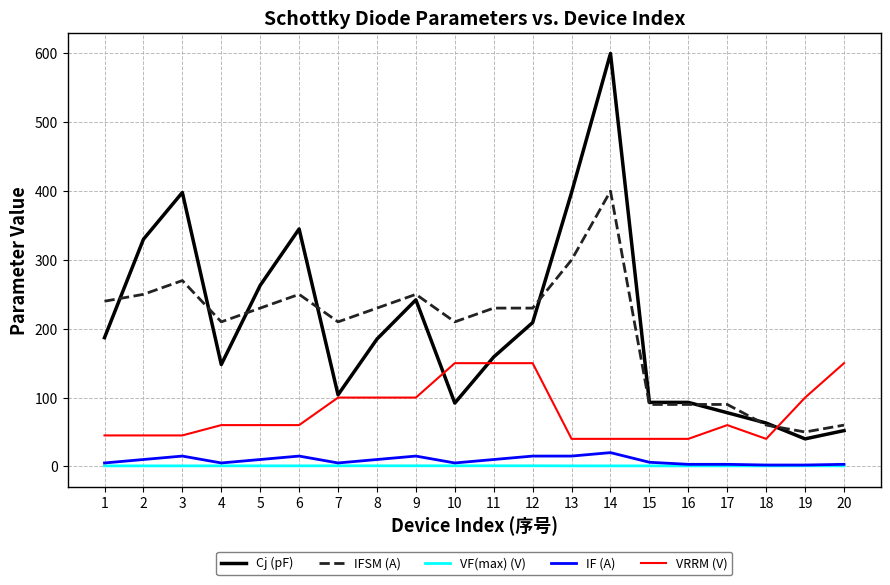

Between 2 and 19, which series saw the biggest shift?

Cj (pF)